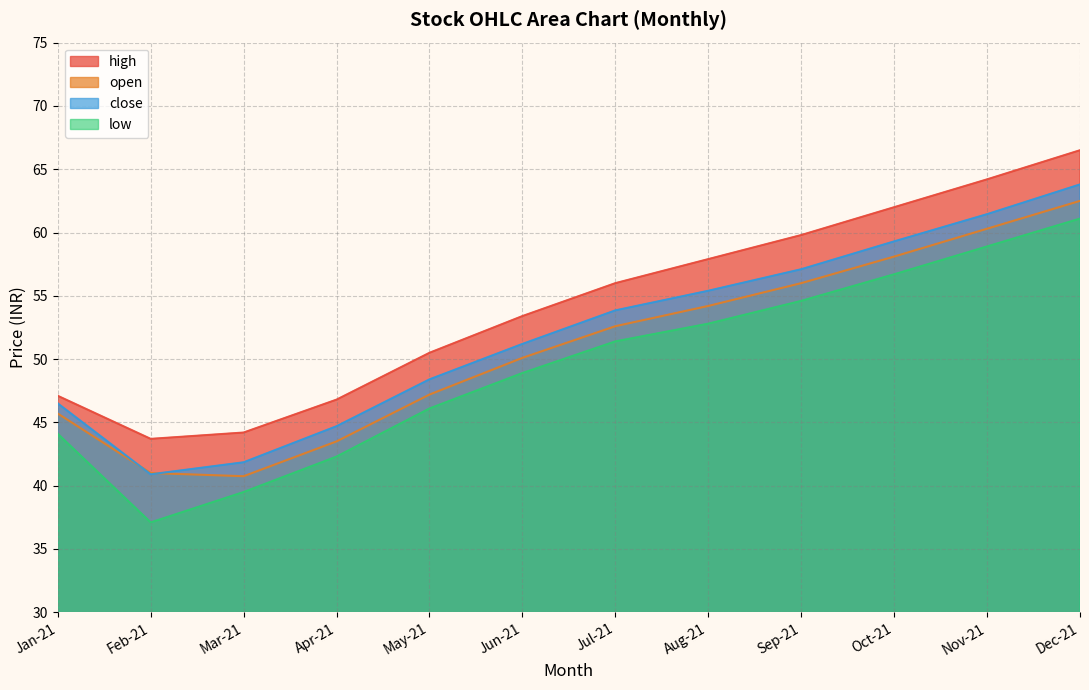

What is the value of the open point at the 6th from the left?

50.1